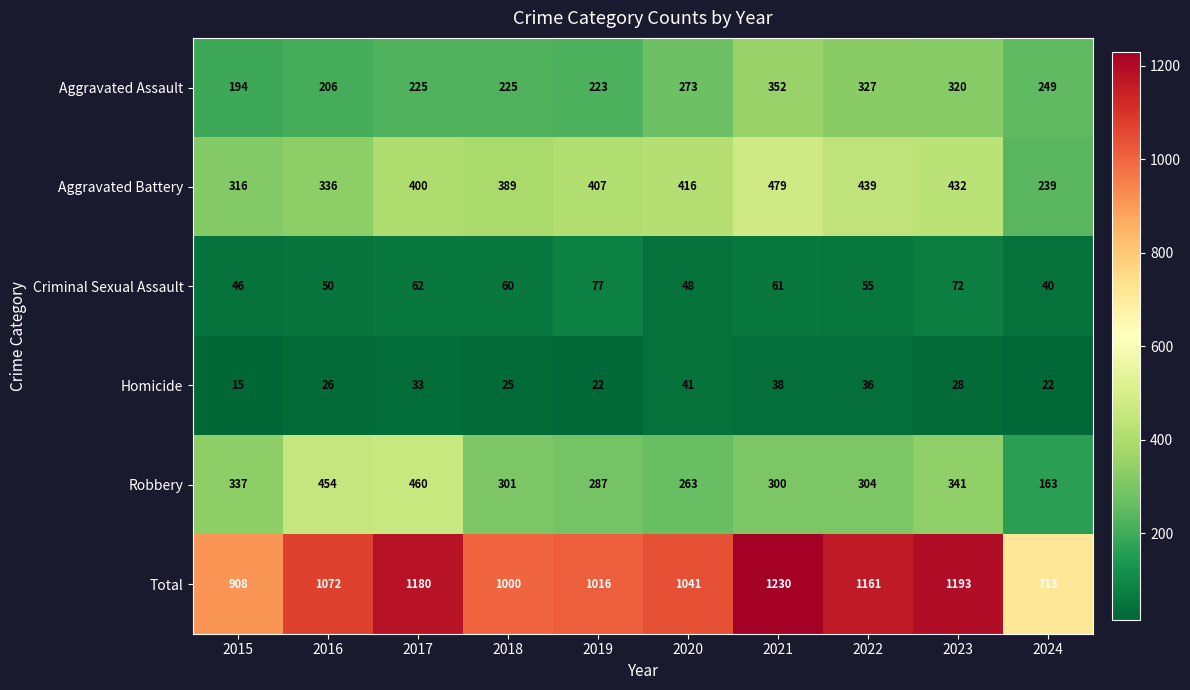

Which series has the largest range (max minus min)?

Total